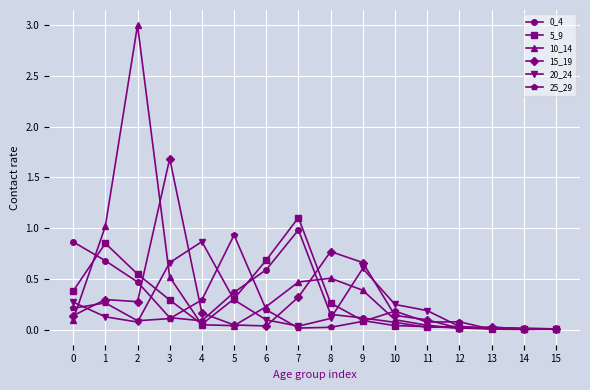

The value of 25_29 at 15 is 0.0. True or false?

True